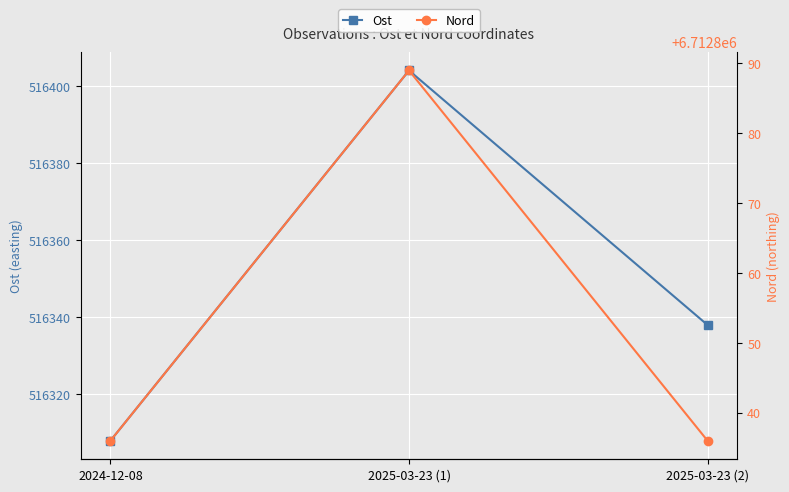

The value of Nord at 2025-03-23 (2) is 6712836. True or false?

True